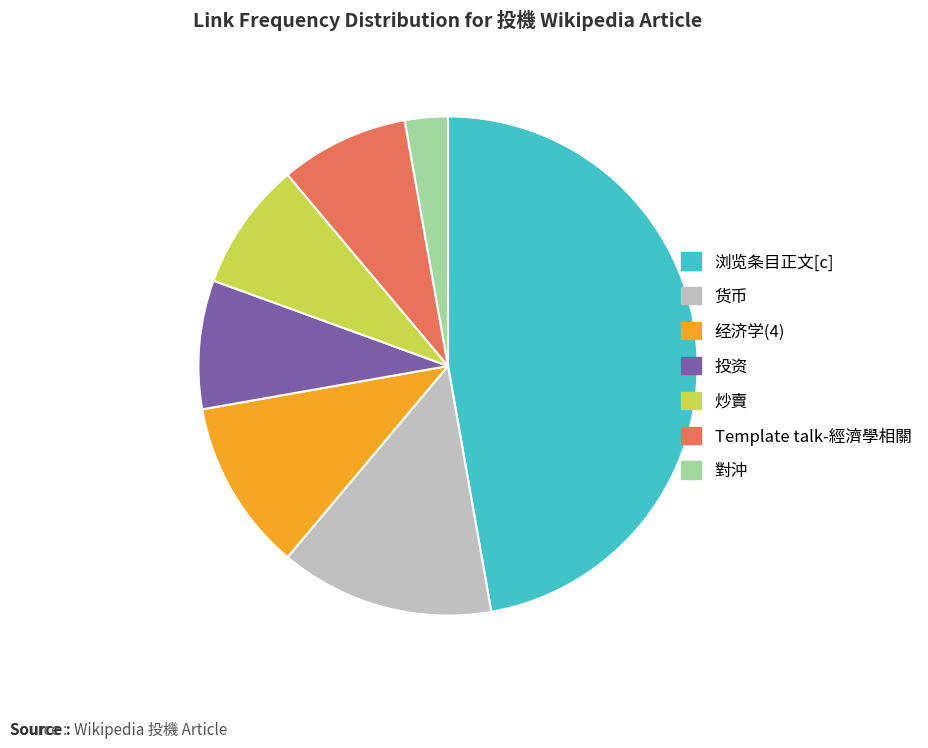

Combined, do 炒賣 and Template talk-經濟學相關 account for over 50%?

No